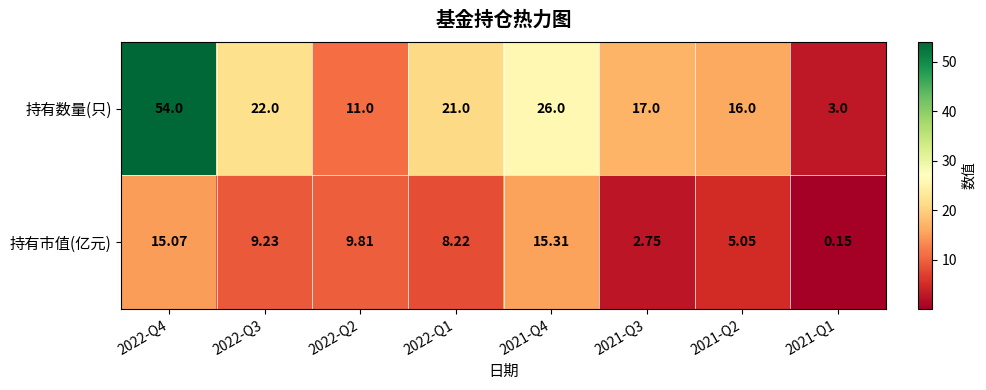

Rank the series by their average value, from lowest to highest.

持有市值(亿元), 持有数量(只)